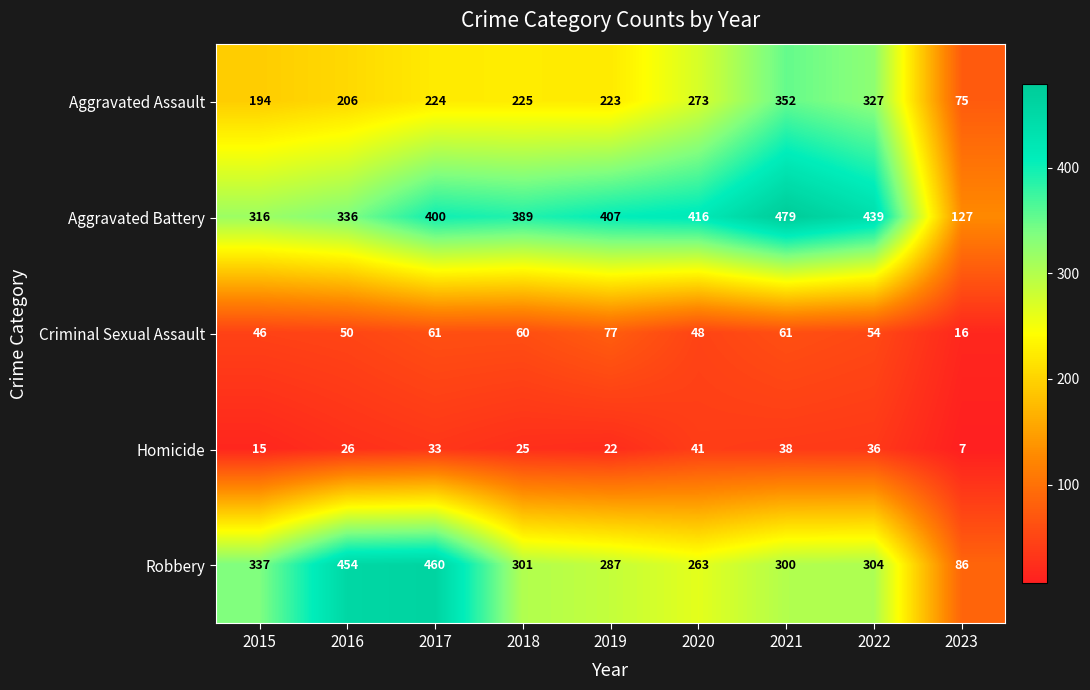

What is the sum of all Aggravated Assault values?

2099